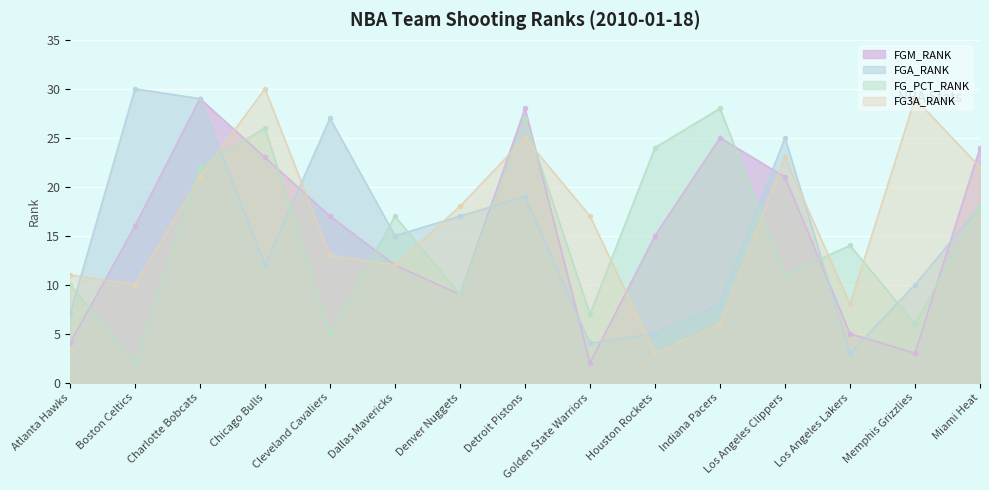

Reading right to left, extract all data points from this chart.

FGM_RANK: 24	3	5	21	25	15	2	28	9	12	17	23	29	16	4
FGA_RANK: 18	10	3	25	8	5	4	19	17	15	27	12	29	30	7
FG_PCT_RANK: 18	6	14	11	28	24	7	27	9	17	5	26	22	2	10
FG3A_RANK: 22	29	8	23	6	3	17	25	18	12	13	30	21	10	11